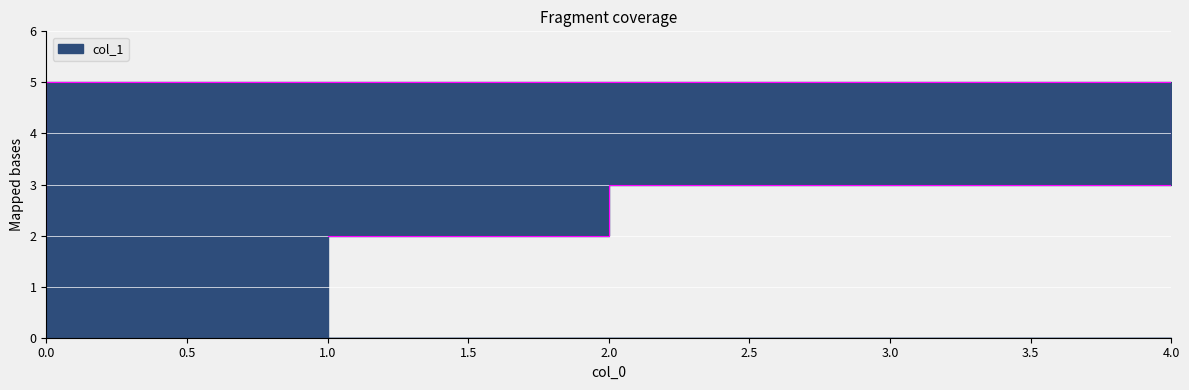

Reading right to left, list all the values displayed in this chart.

0=2	0=5	3=5	4=5	2=3	1=2